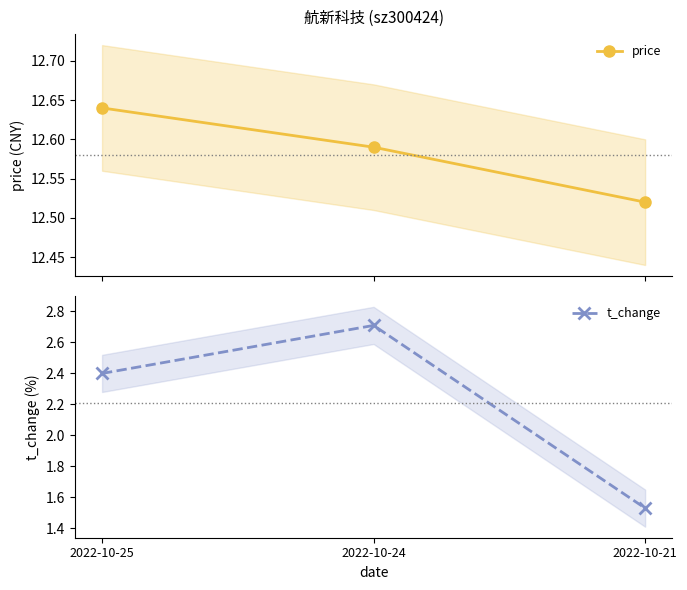

At which category is the sum across all series the highest?

2022-10-24